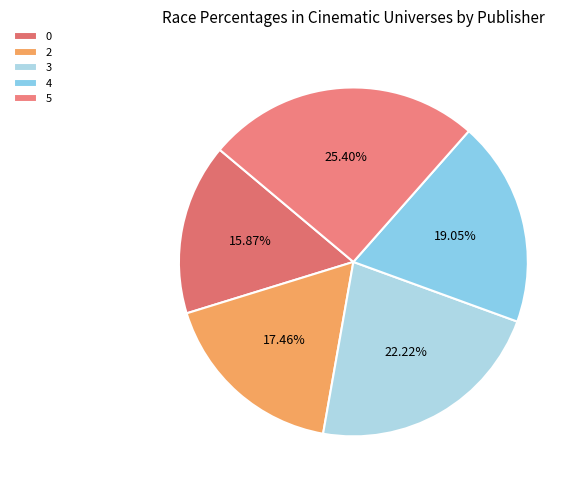

Which category has the biggest portion of the pie?

5